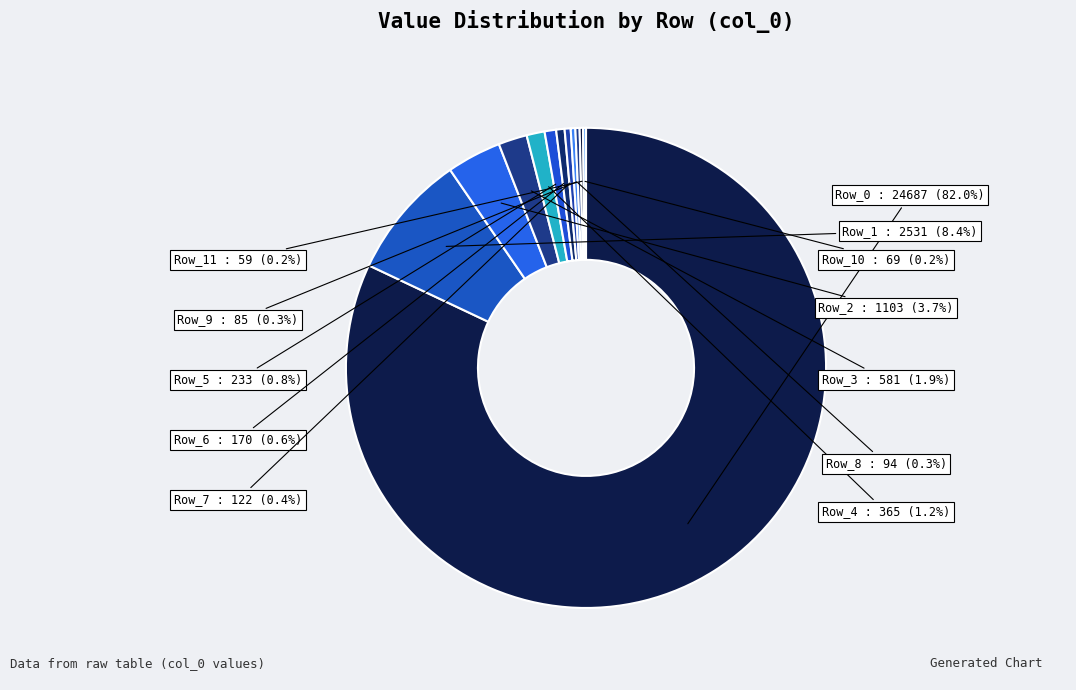

The Row_1 slice represents 1% of the pie. True or false?

False